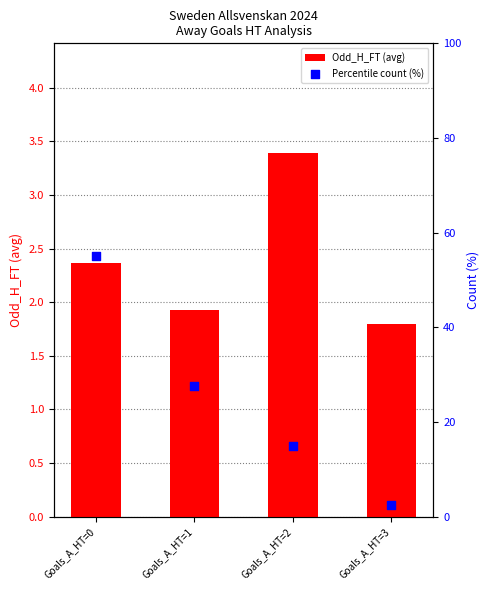

What is the total value across all series at Goals_A_HT=1?

29.4